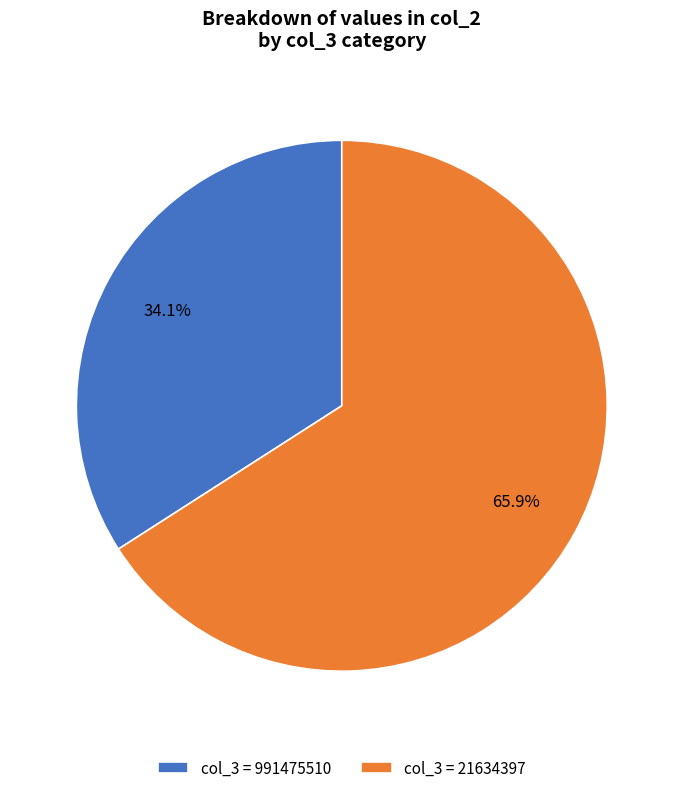

Approximately how many times larger is the value at col_3 = 991475510 compared to col_3 = 21634397?

0.5